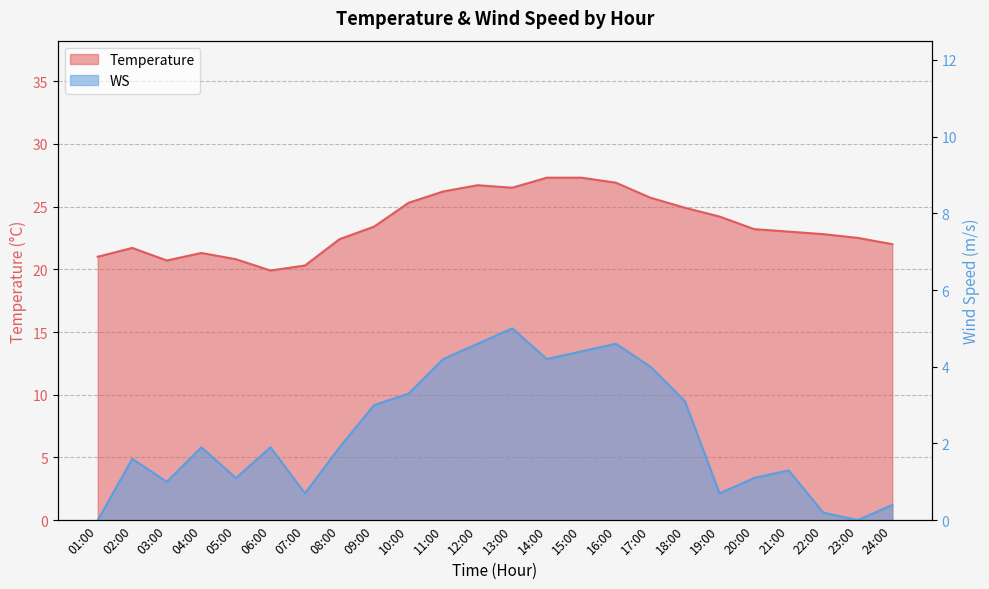

What is the label of the 2nd point from the right?

23:00